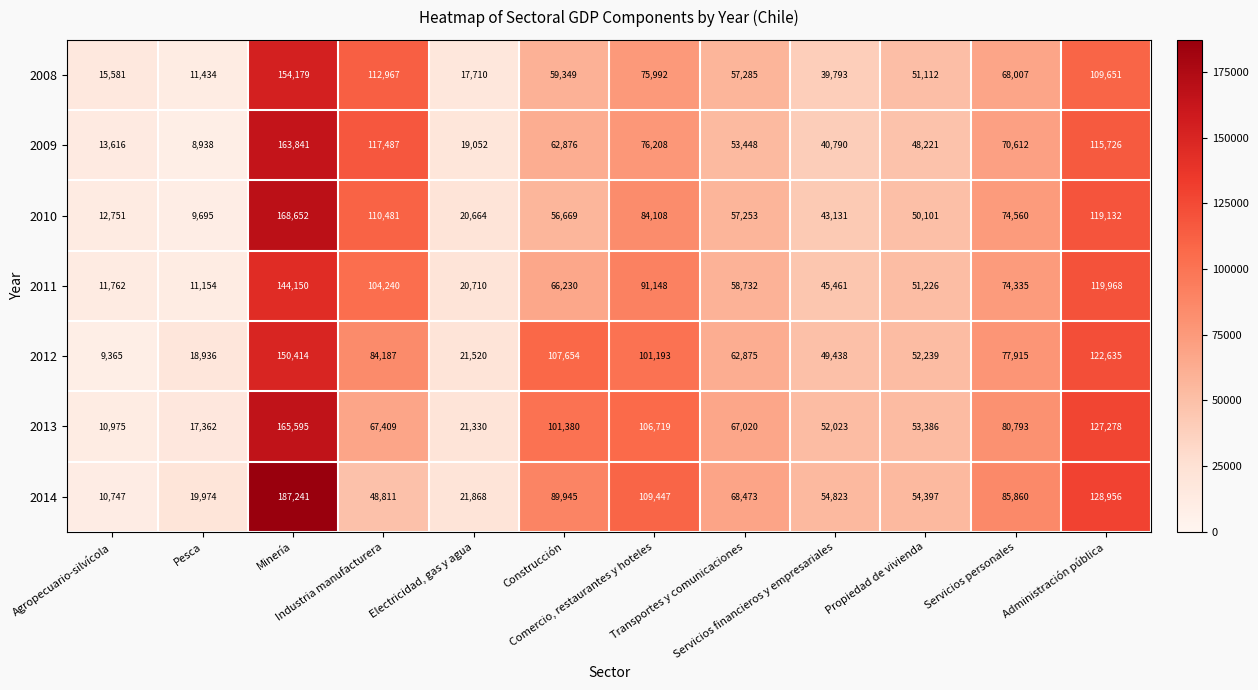

Which series has the widest spread of values?

2014